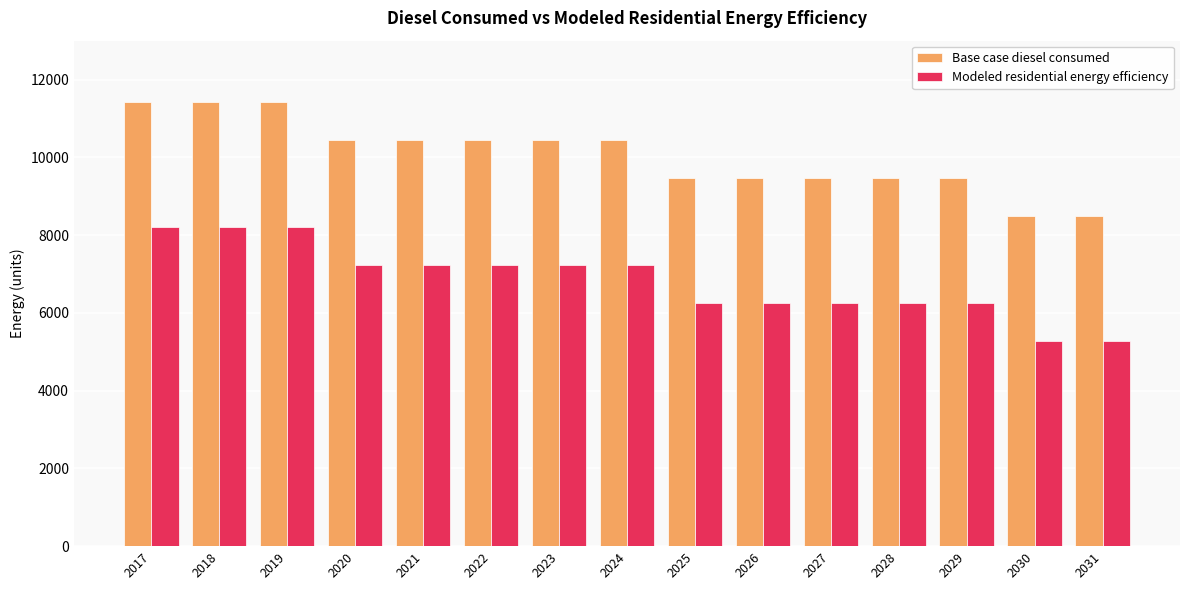

At which label does Modeled residential energy efficiency first exceed 7233?

2017